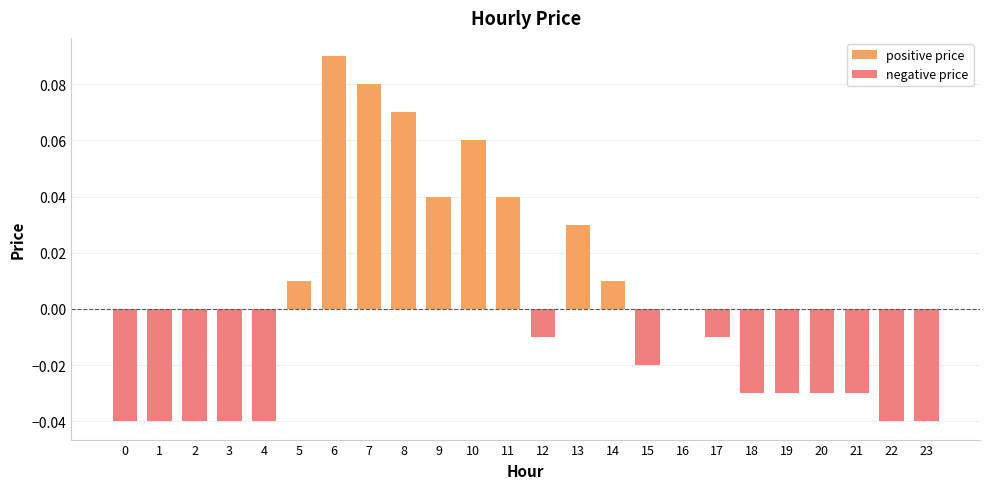

The positive price series shows 0.0 at 16. True or false?

True